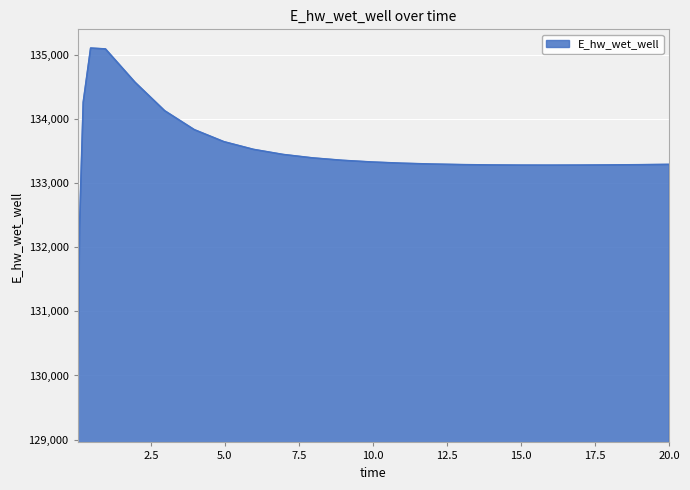

What is the difference between the second highest and minimum values?

5845.2